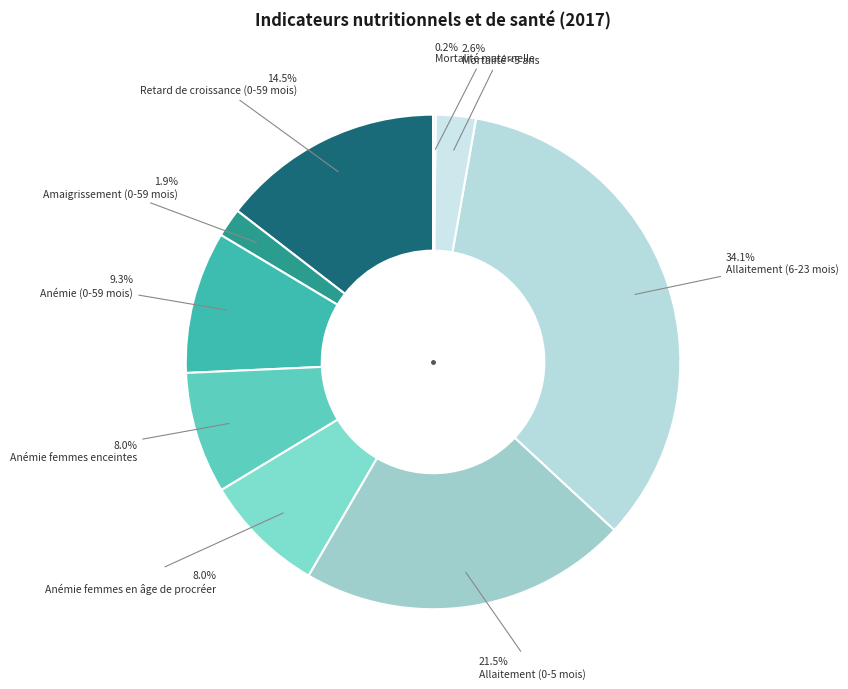

The Mortalité <5 ans slice represents 1% of the pie. True or false?

False